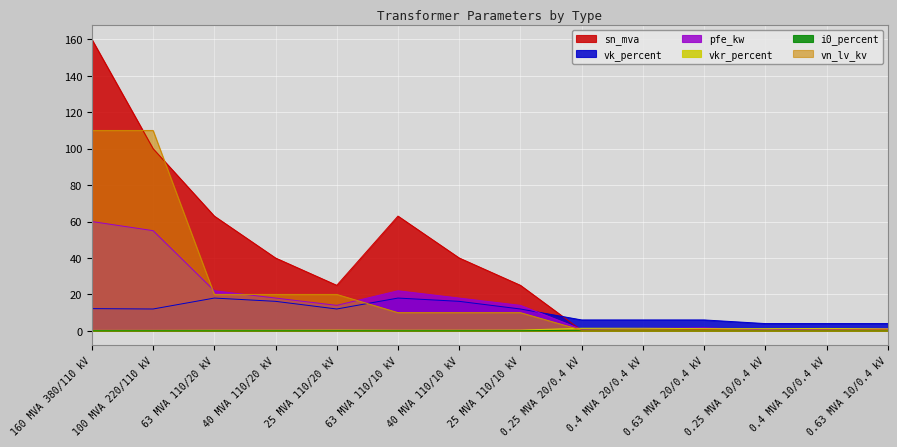

The vkr_percent series shows 0.6 at 0.63 MVA 20/0.4 kV. True or false?

False